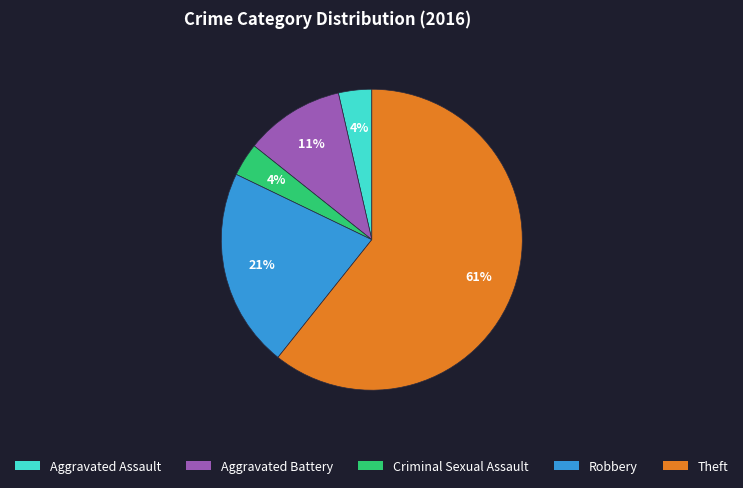

Is the sum of Robbery and Criminal Sexual Assault greater than half?

No